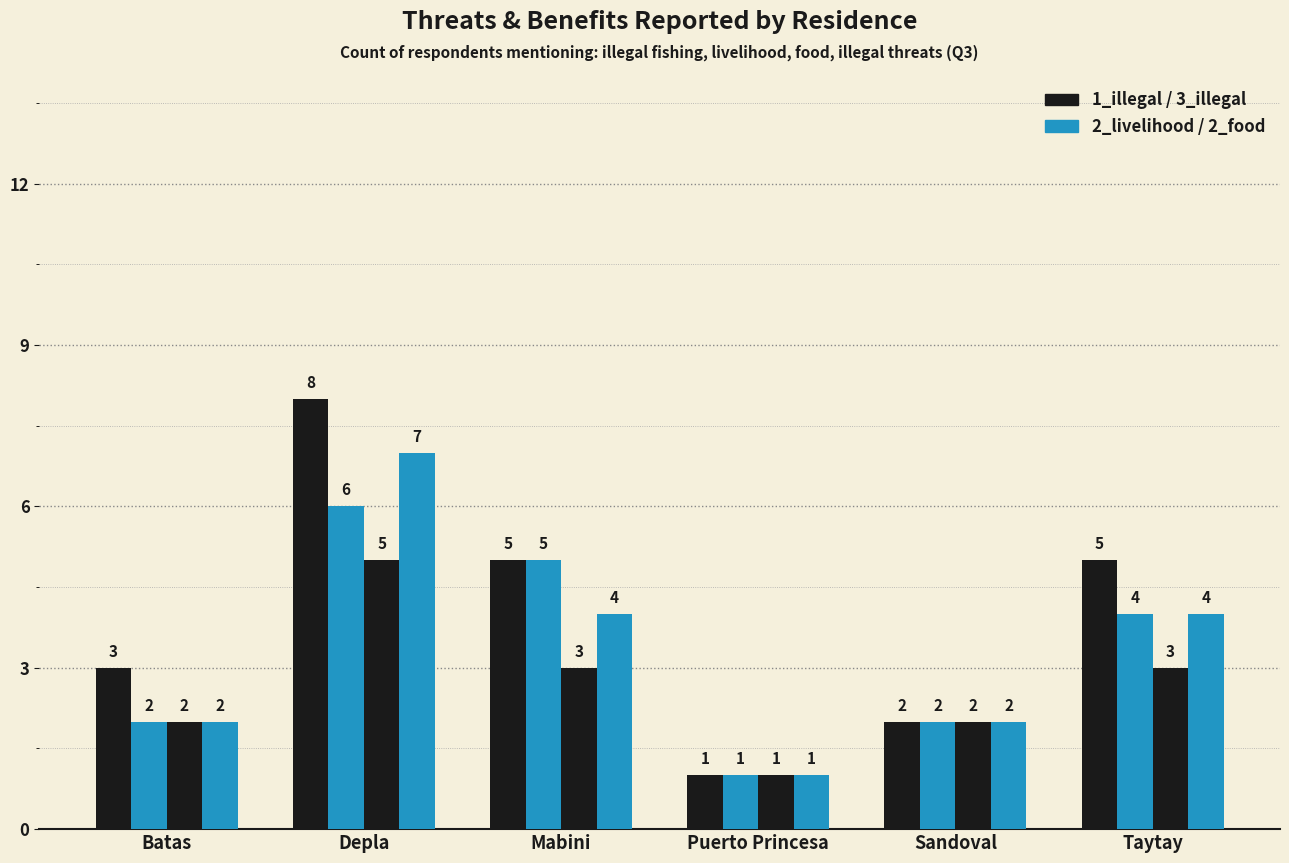

Which label corresponds to the largest value in the chart?

Depla